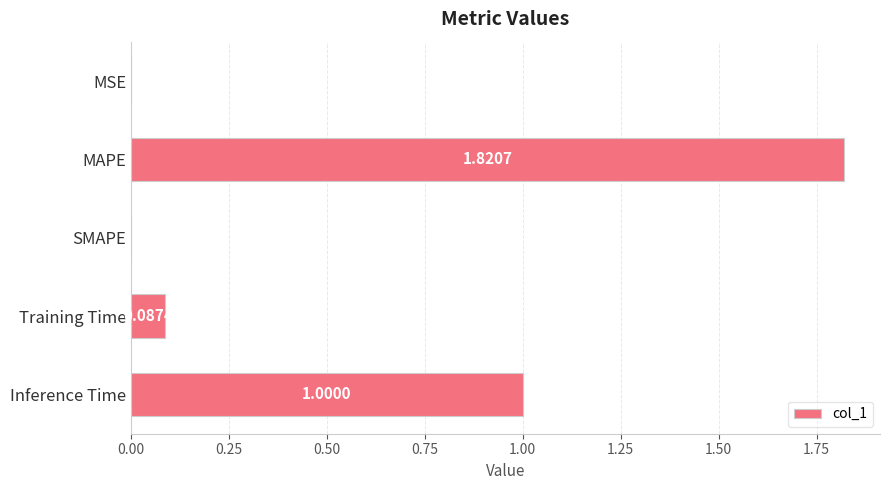

Are the bars horizontal?

Yes